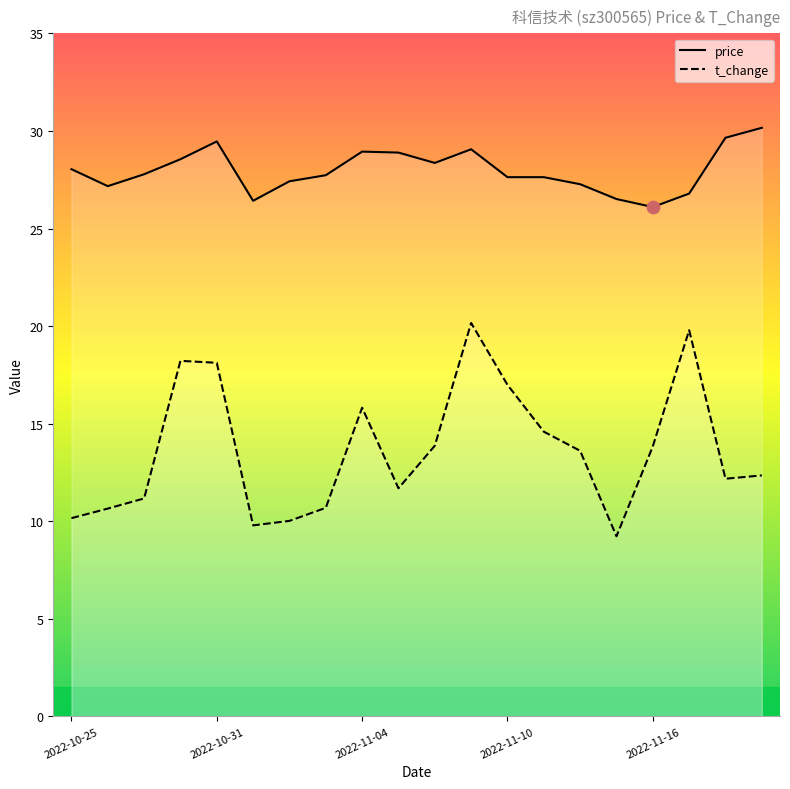

At which category is the sum across all series the highest?

11